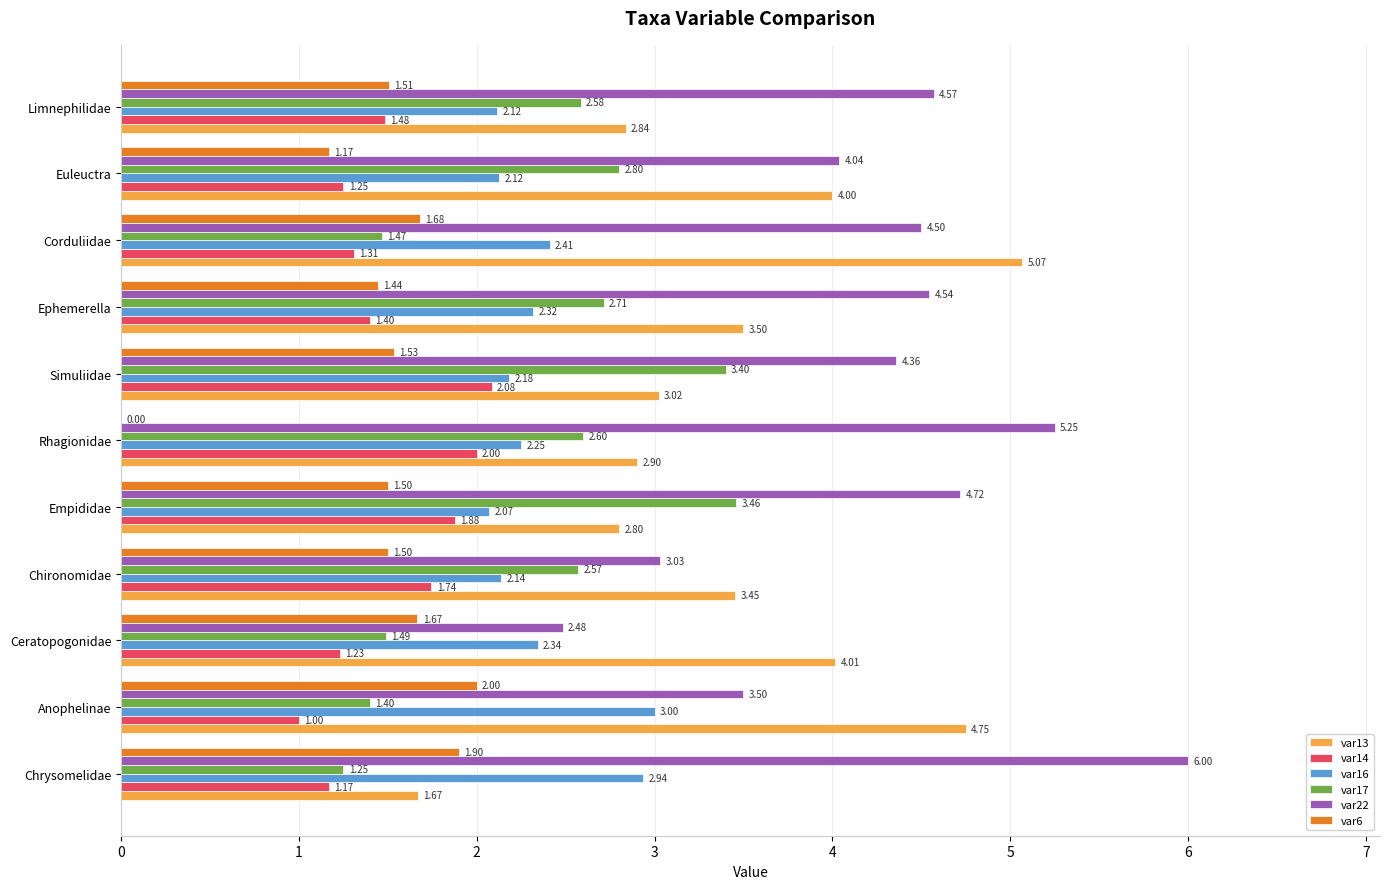

What is the sum of all var22 values?

47.0